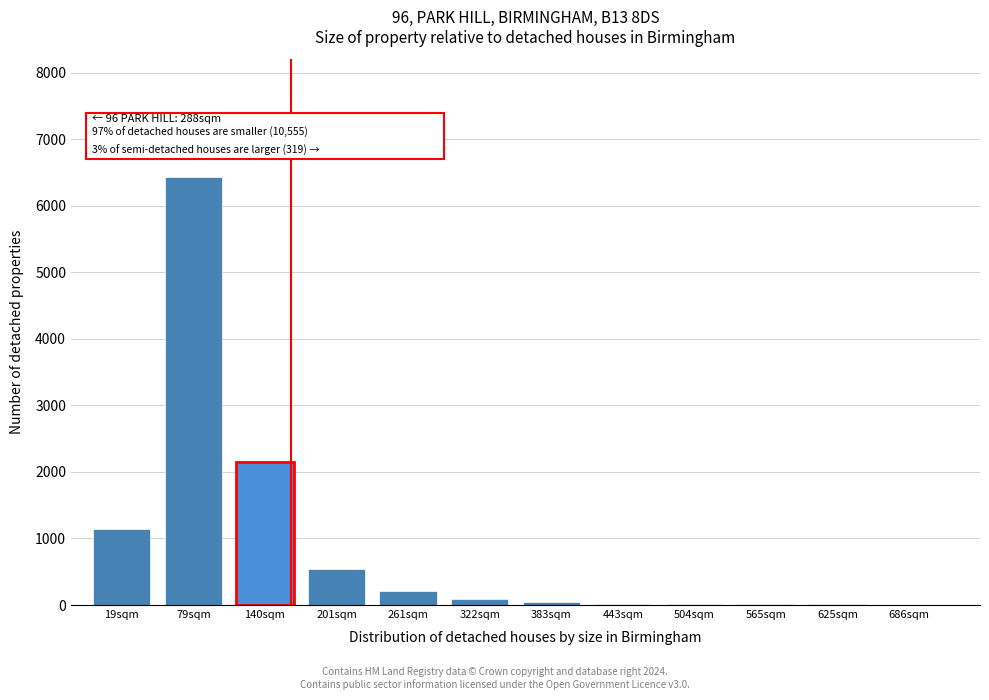

Where is the data nearest to the value 3218?

140sqm